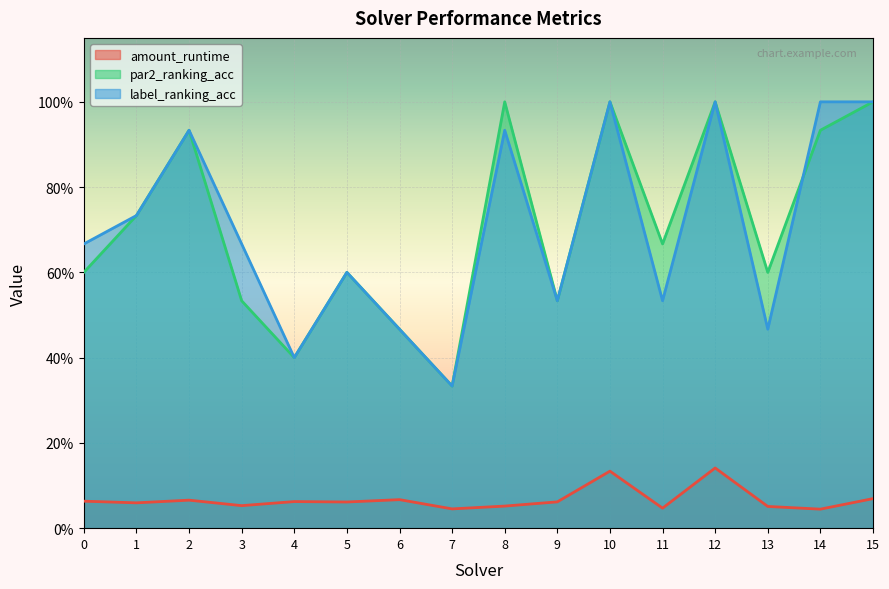

What is the difference between the maximum and minimum values in the par2_ranking_acc series?

0.7